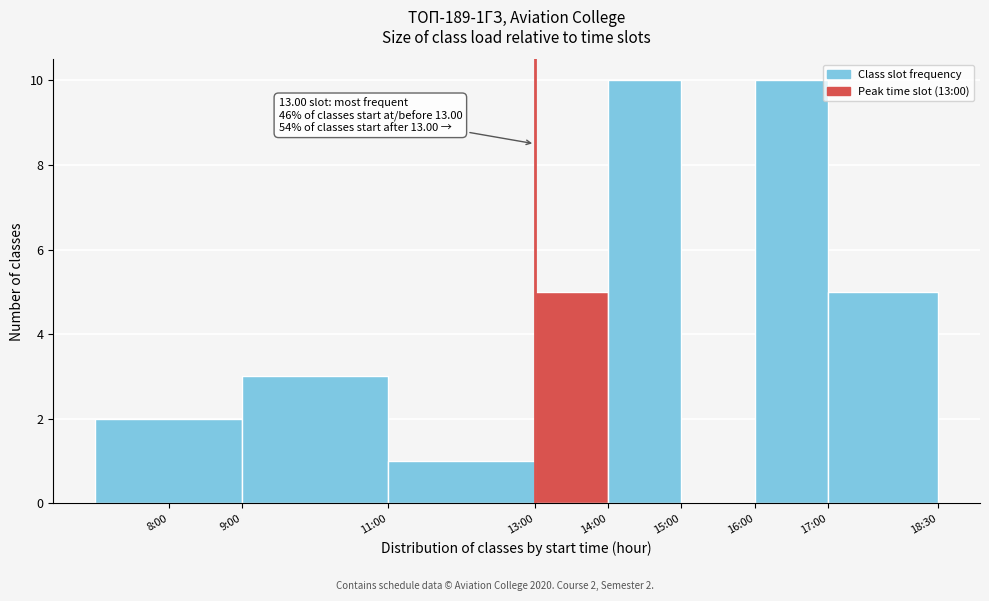

Reading right to left, extract all data points from this chart.

17:00=5	16:00=10	15:00=0	14:00=10	13:00=5	11:00=1	9:00=3	8:00=2